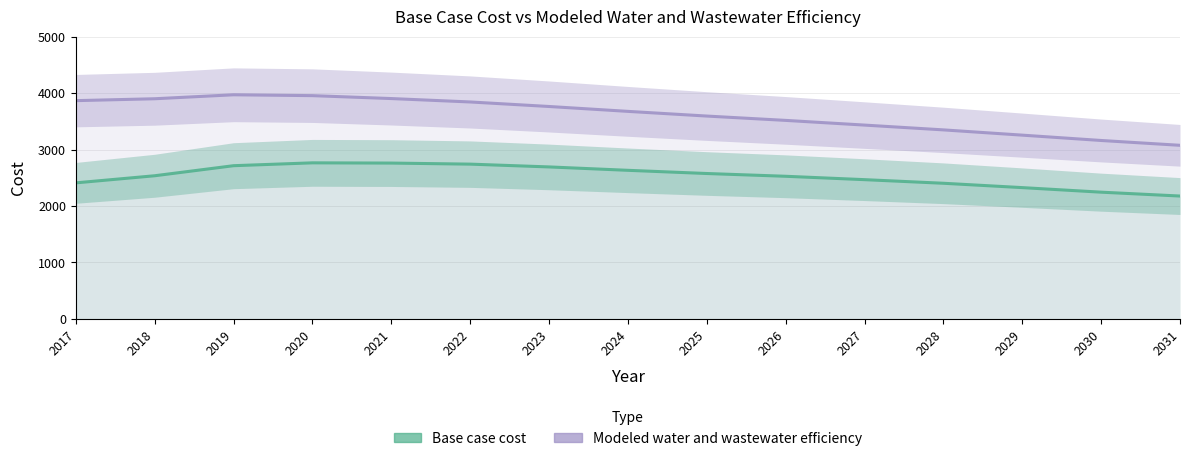

At 2031, list the series in order from largest to smallest.

Modeled water and wastewater efficiency, Base case cost